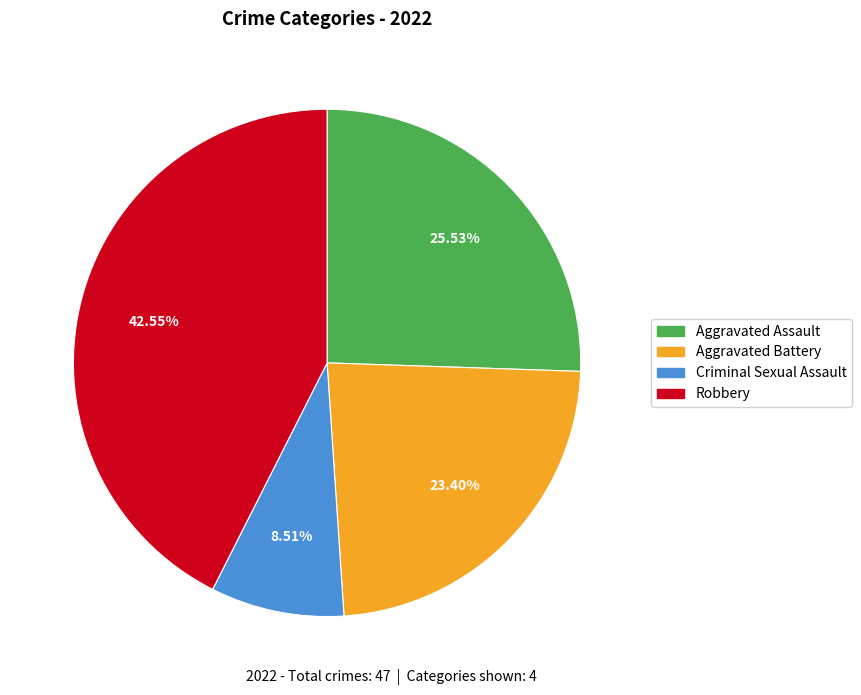

Does any single category account for the majority?

No